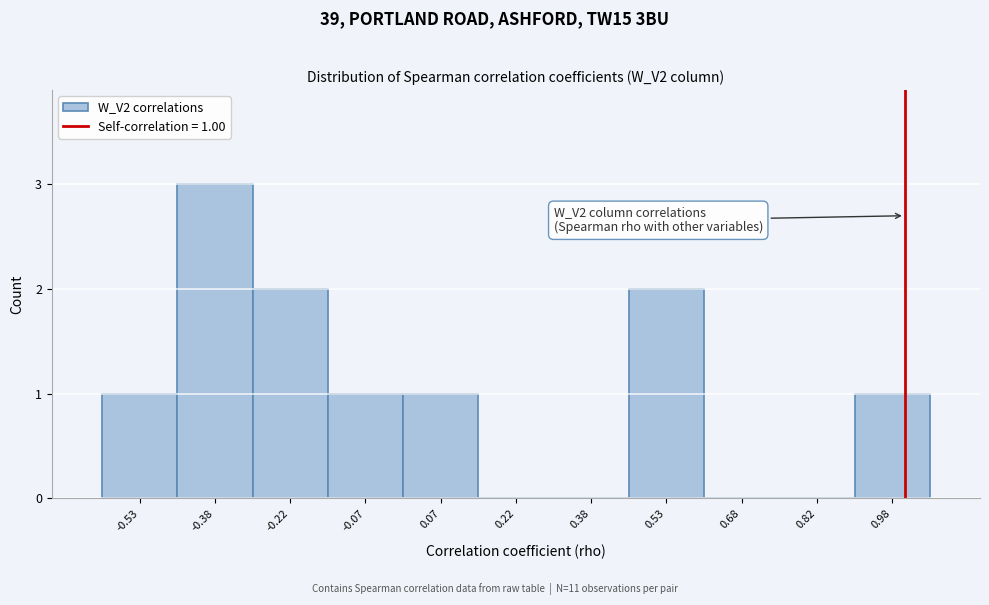

Over which range of the x-axis is the bar tallest?

-0.45 to -0.30